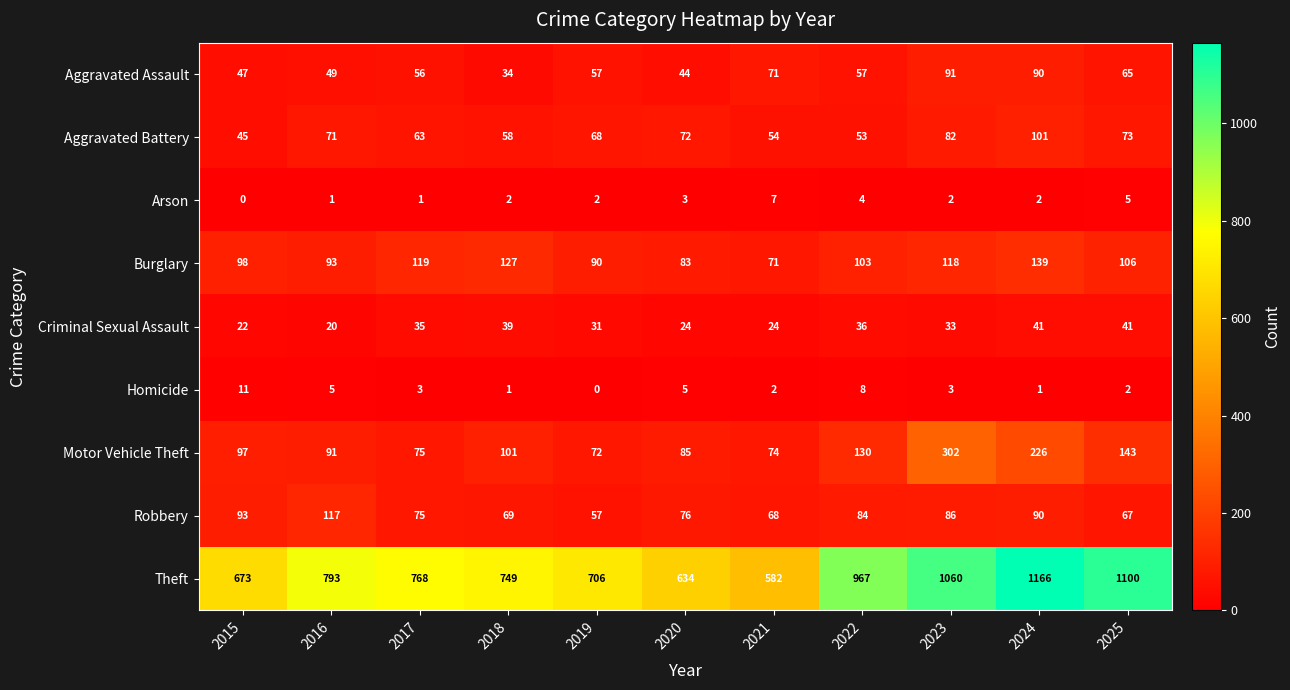

Where is Aggravated Assault nearest to the value 62?

2025